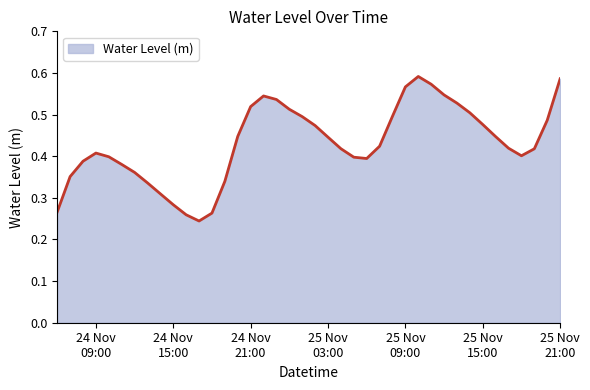

What is the label of the 18th point from the left?

2024-11-24 23:00:00